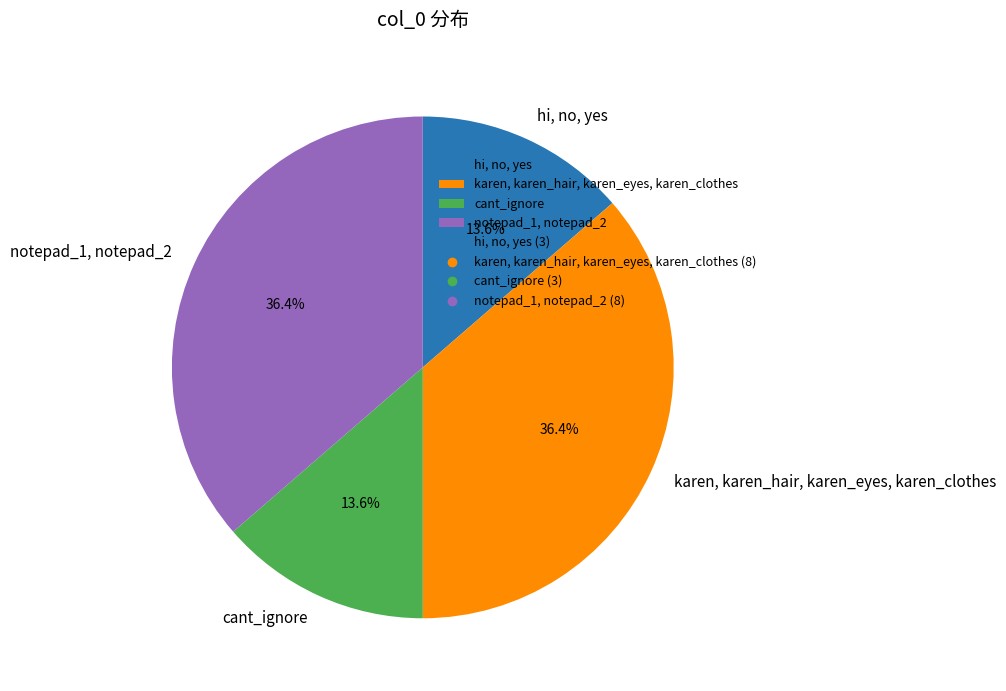

What percentage do hi, no, yes and karen, karen_hair, karen_eyes, karen_clothes together represent?

50.0%